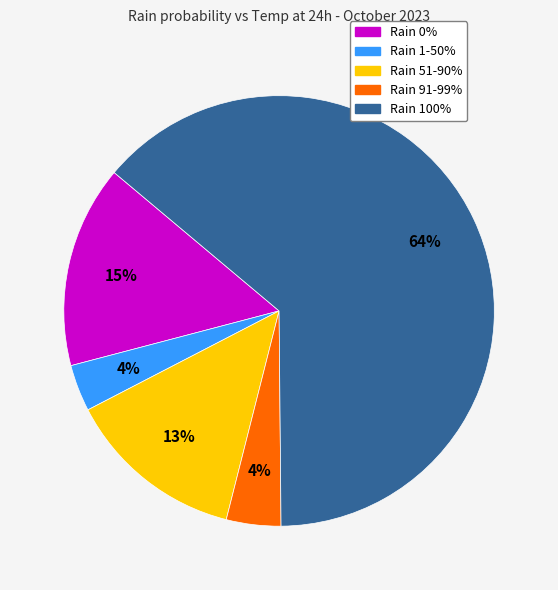

Between Rain 1-50% and Rain 51-90%, which is larger?

Rain 51-90%